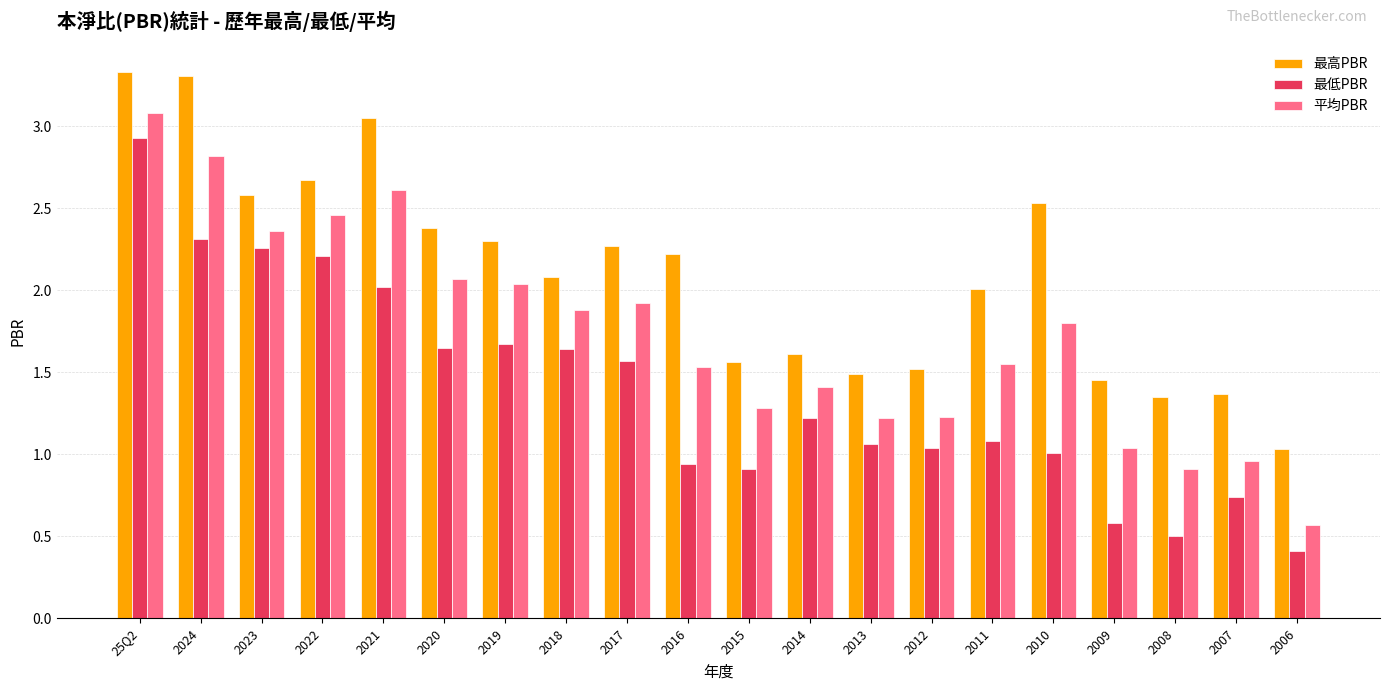

What are all the series names shown in the legend?

最高PBR, 最低PBR, 平均PBR